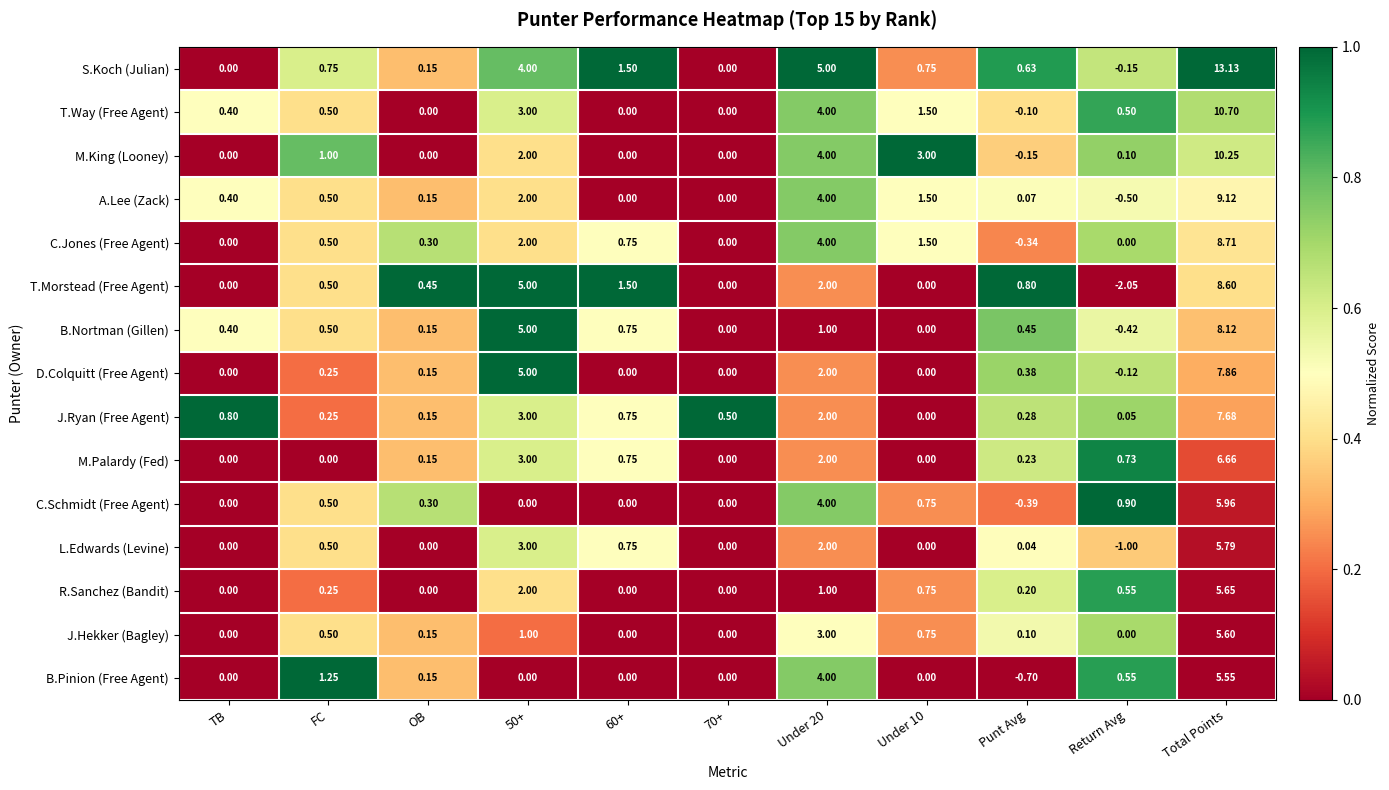

At Punt Avg, list the series in order from smallest to largest.

B.Pinion (Free Agent), C.Schmidt (Free Agent), C.Jones (Free Agent), M.King (Looney), T.Way (Free Agent), L.Edwards (Levine), A.Lee (Zack), J.Hekker (Bagley), R.Sanchez (Bandit), M.Palardy (Fed), J.Ryan (Free Agent), D.Colquitt (Free Agent), B.Nortman (Gillen), S.Koch (Julian), T.Morstead (Free Agent)